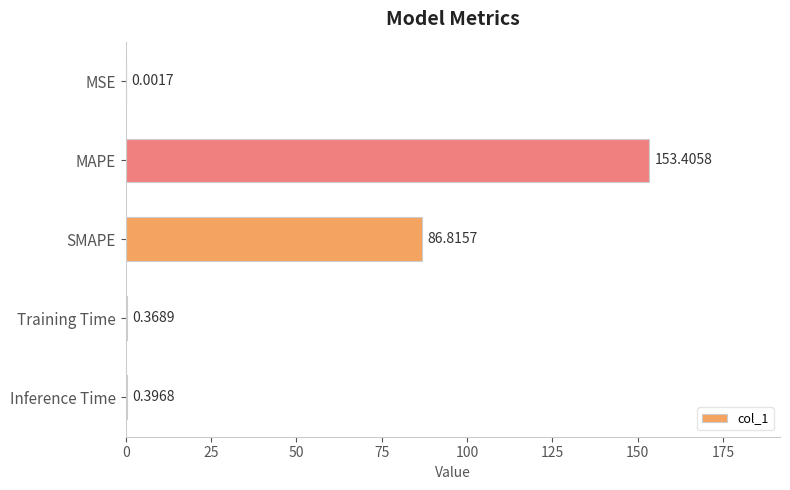

At which category does the chart reach its peak across all series?

MAPE